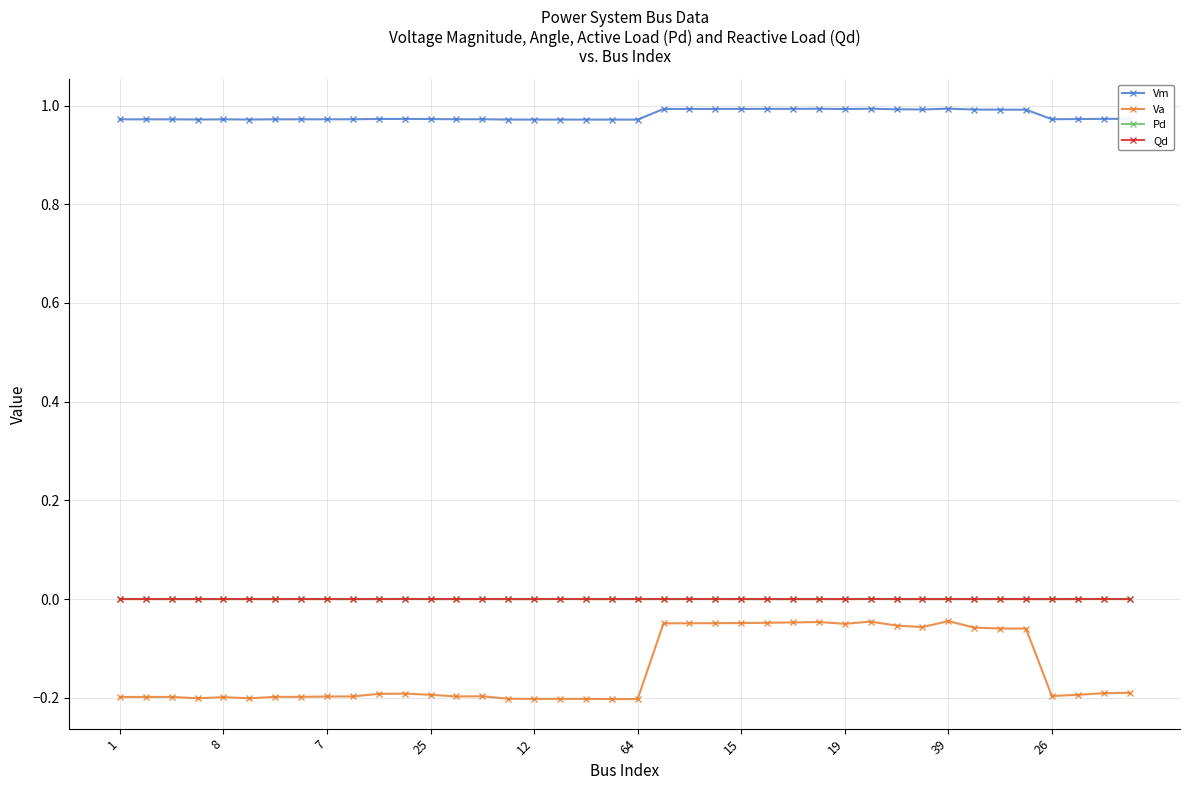

Which series has the largest range (max minus min)?

Va